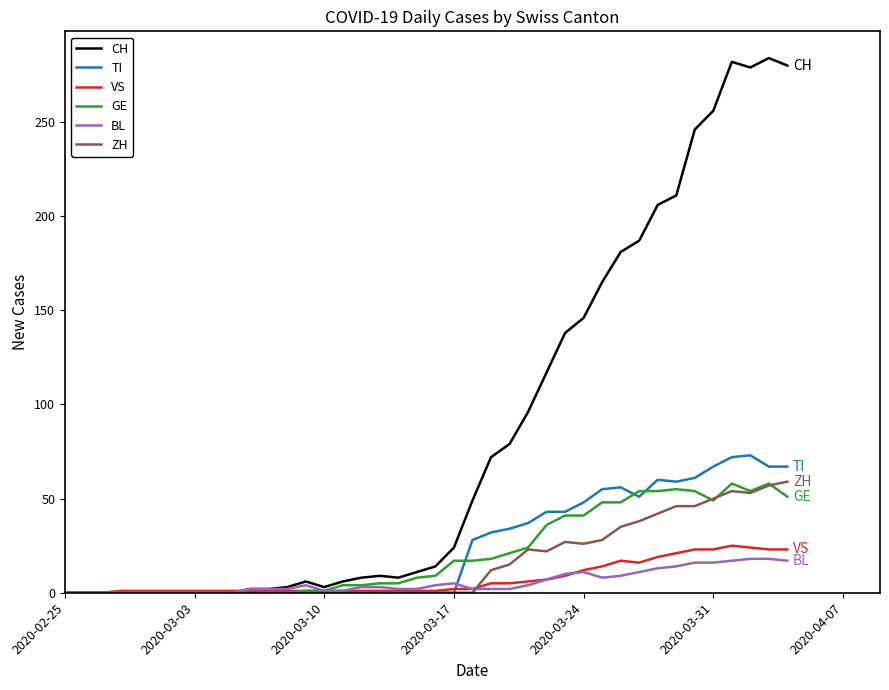

What is the maximum value for GE?

58